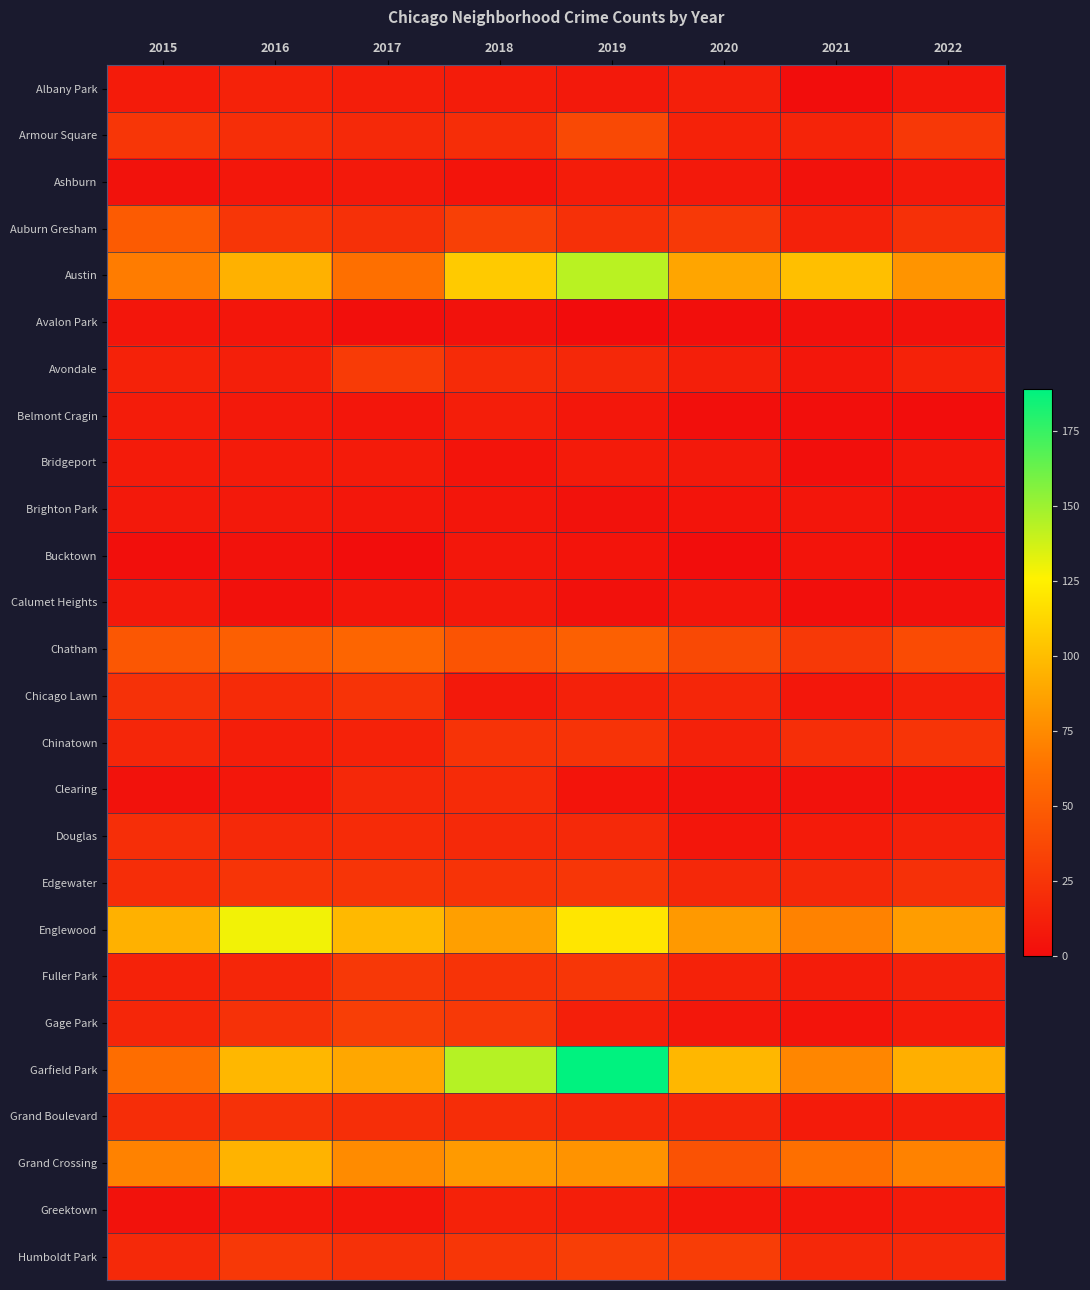

Count the number of data series in this chart.

26